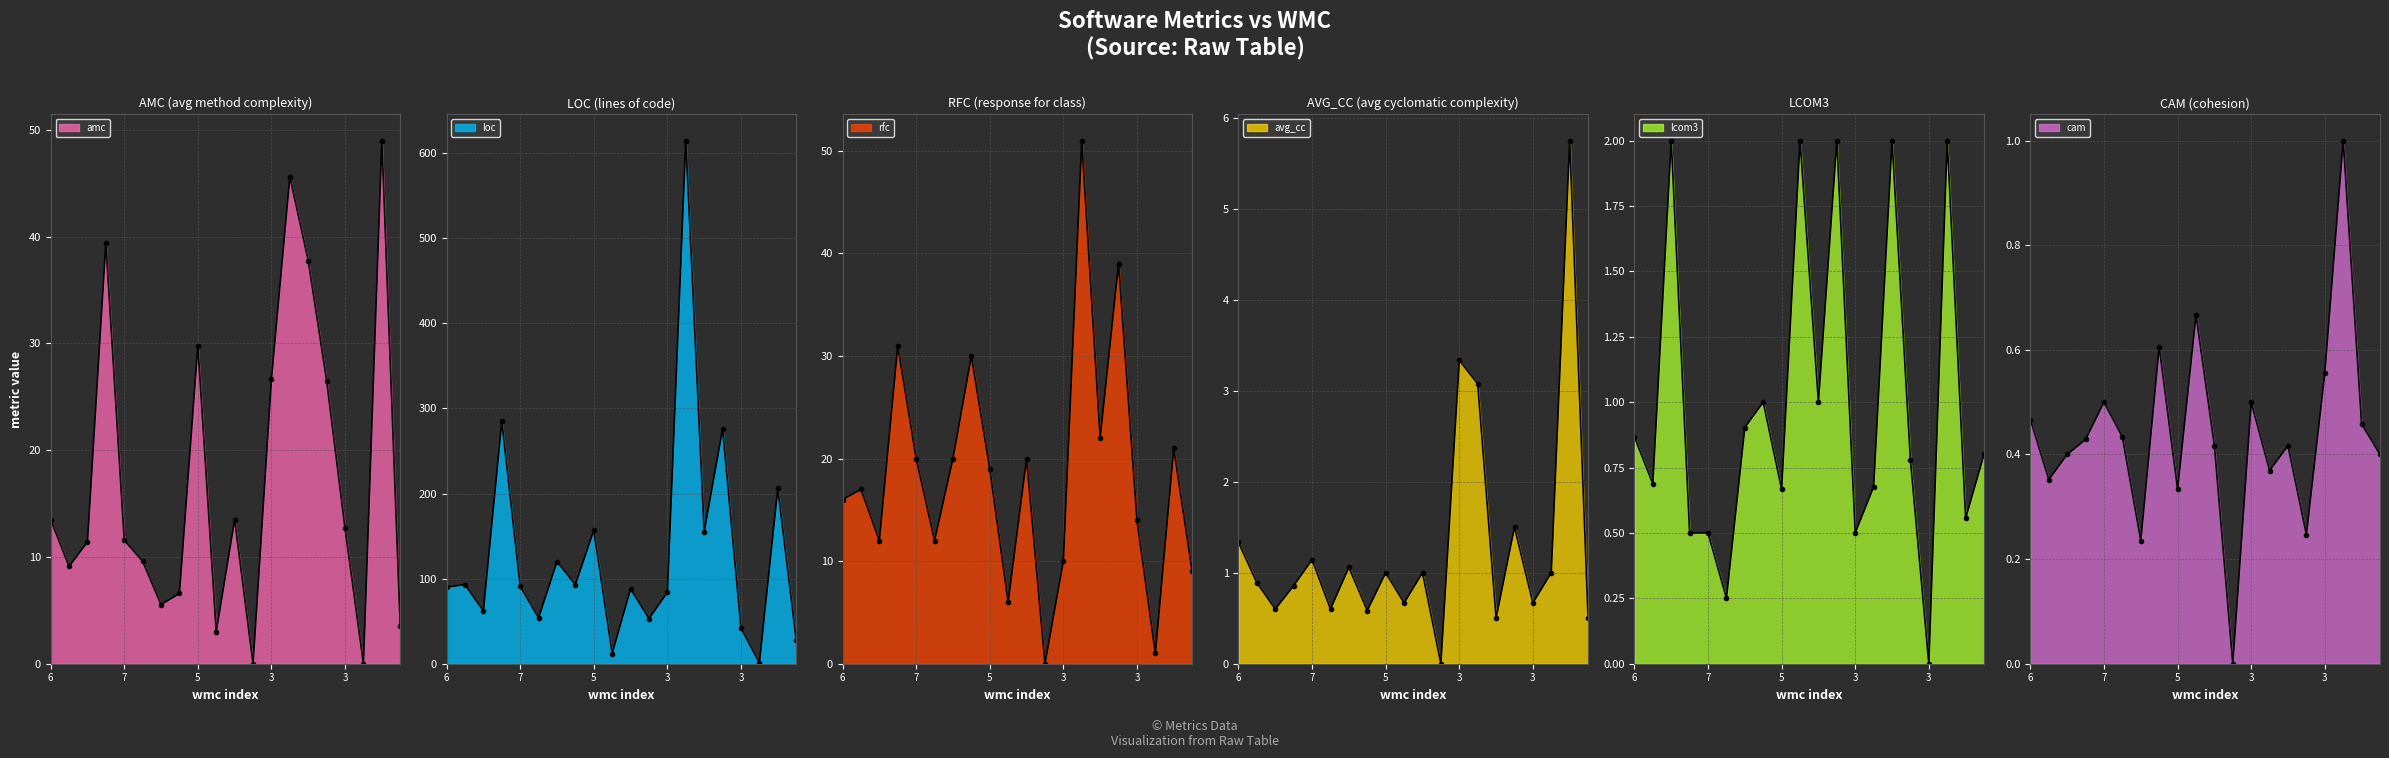

Count the number of categories in the chart.

20